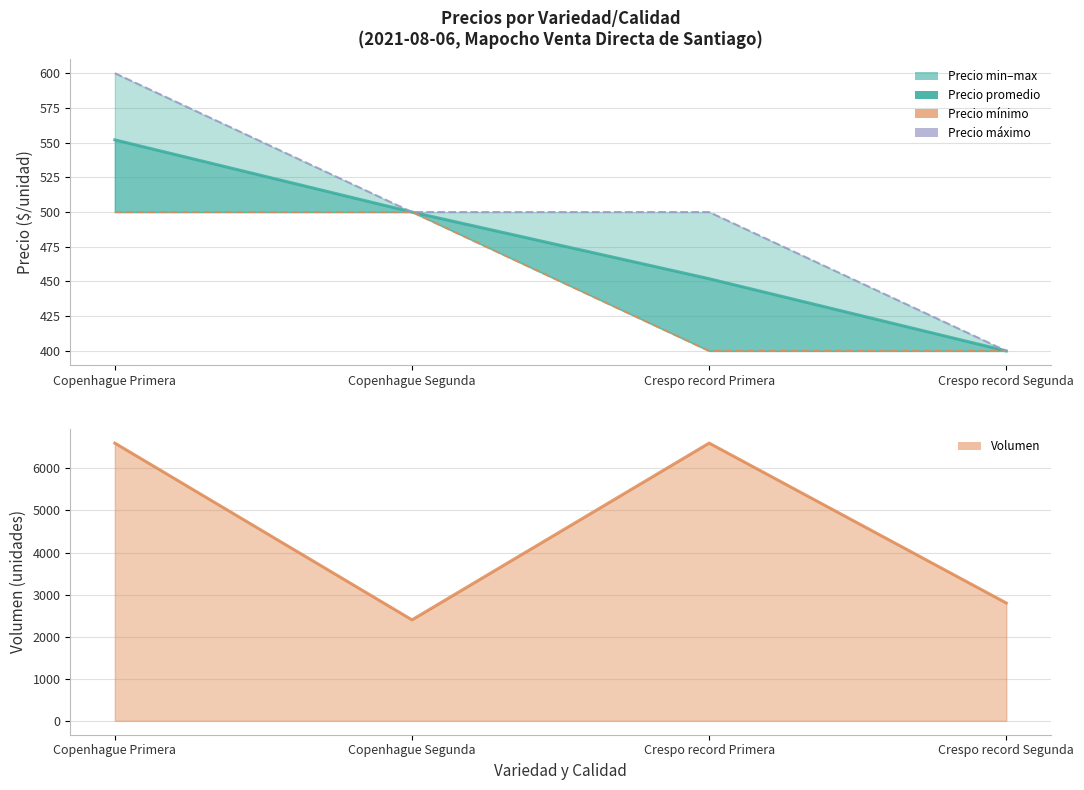

What is the total value across all series at Copenhague Segunda?

3900